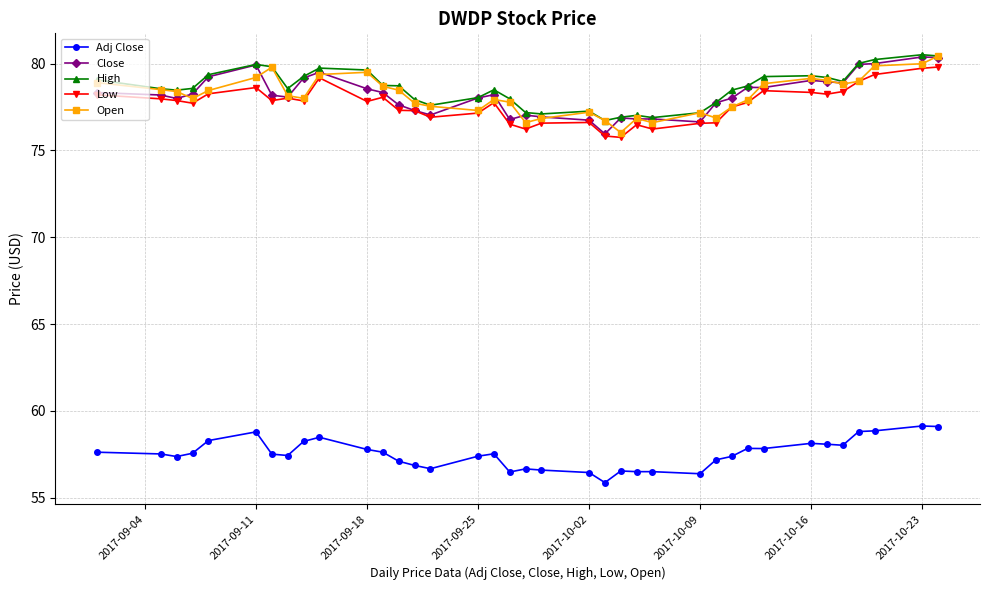

At how many categories does at least one series exceed 74?

37